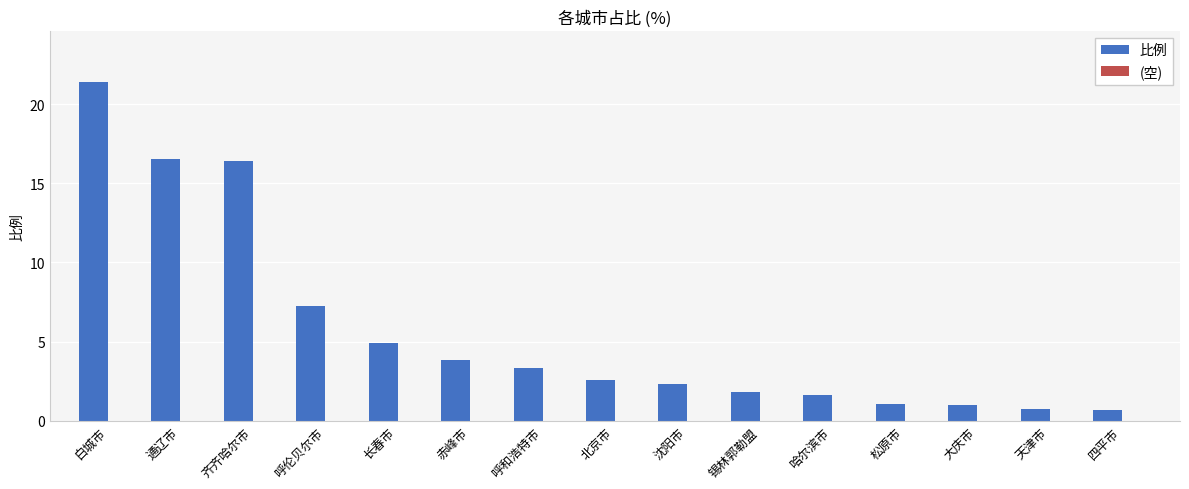

What value does the data have at 齐齐哈尔市?

16.4